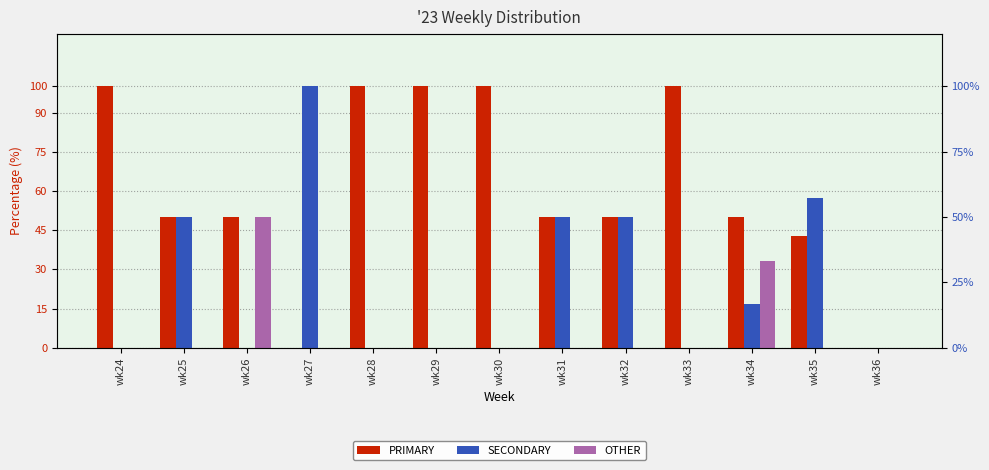

List the series in order of their peak value, lowest first.

OTHER, PRIMARY, SECONDARY